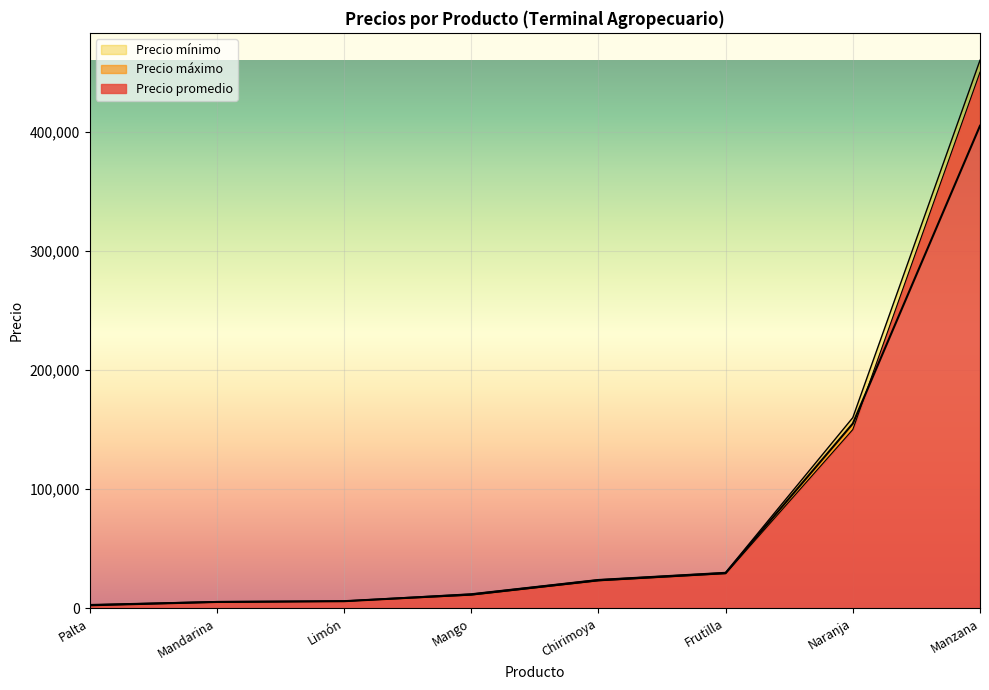

Rank the series at Mandarina from lowest to highest value.

Precio mínimo, Precio promedio, Precio máximo